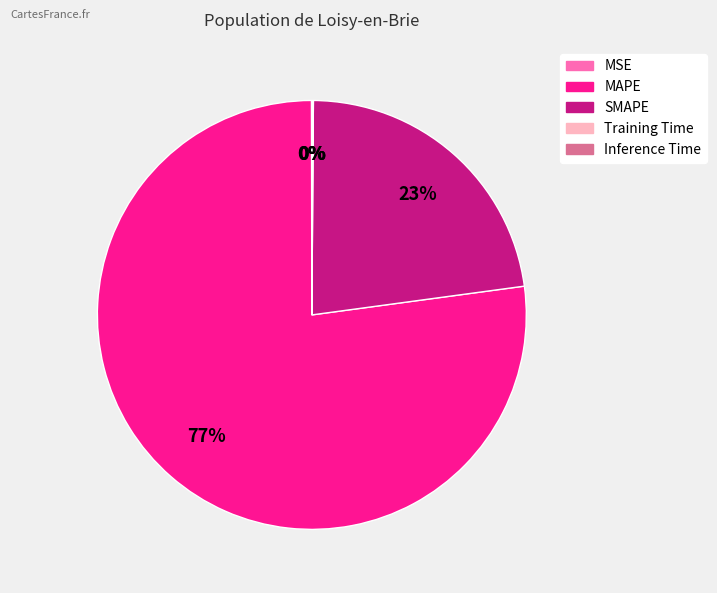

What is the majority slice?

MAPE